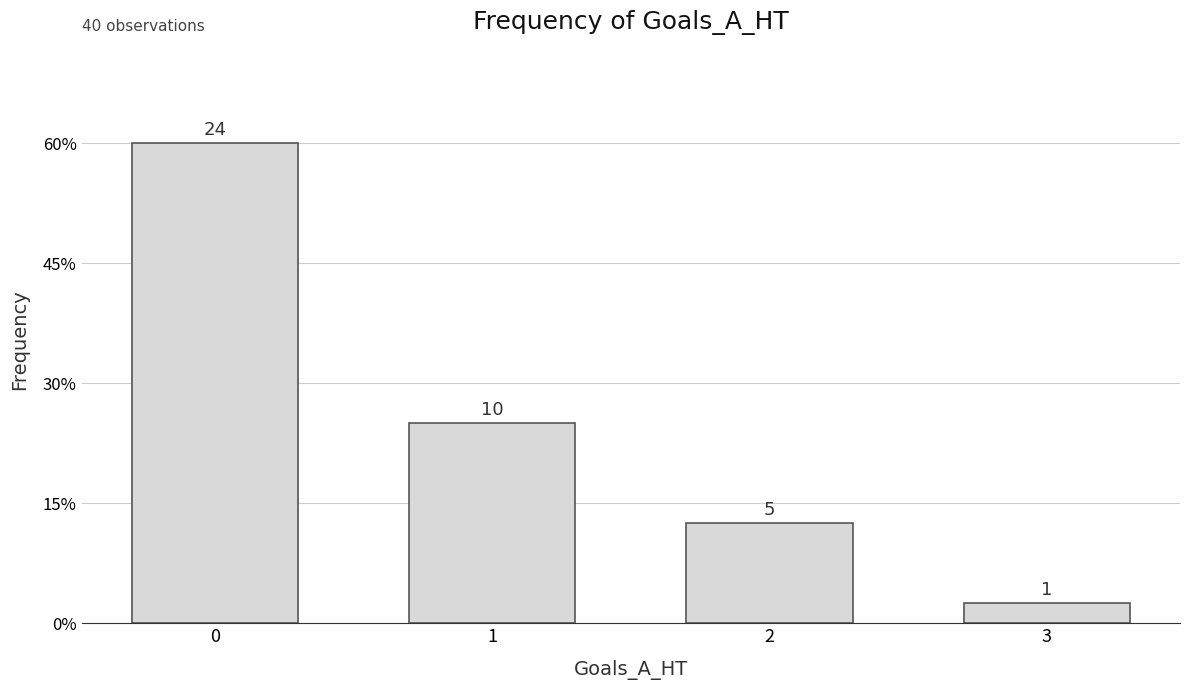

Does the chart contain any negative values?

No